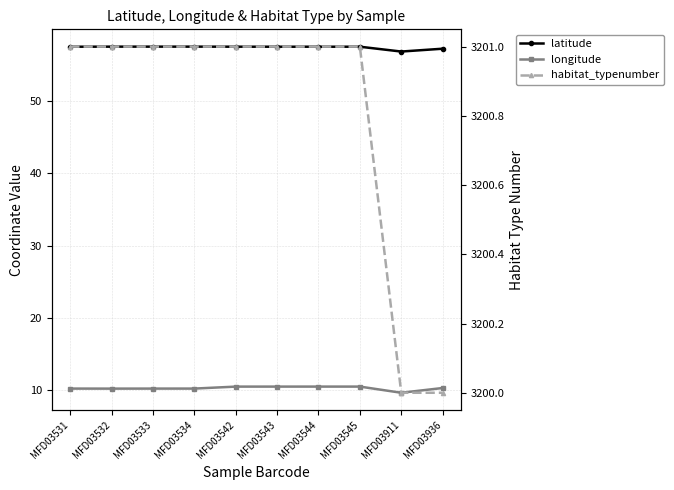

Which series has the largest total across all categories?

habitat_typenumber